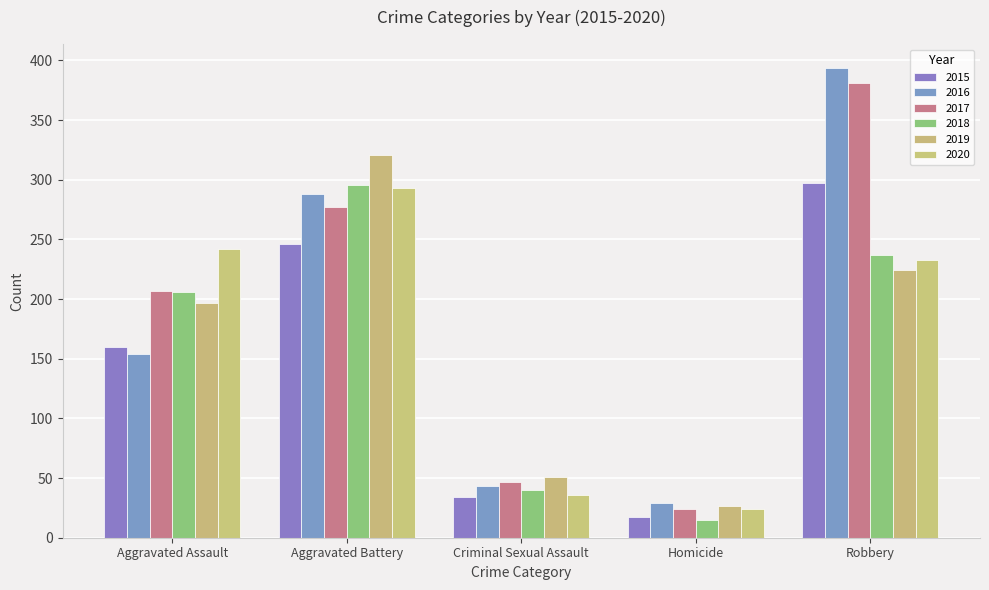

What is the difference between the maximum and minimum values in the 2020 series?

269